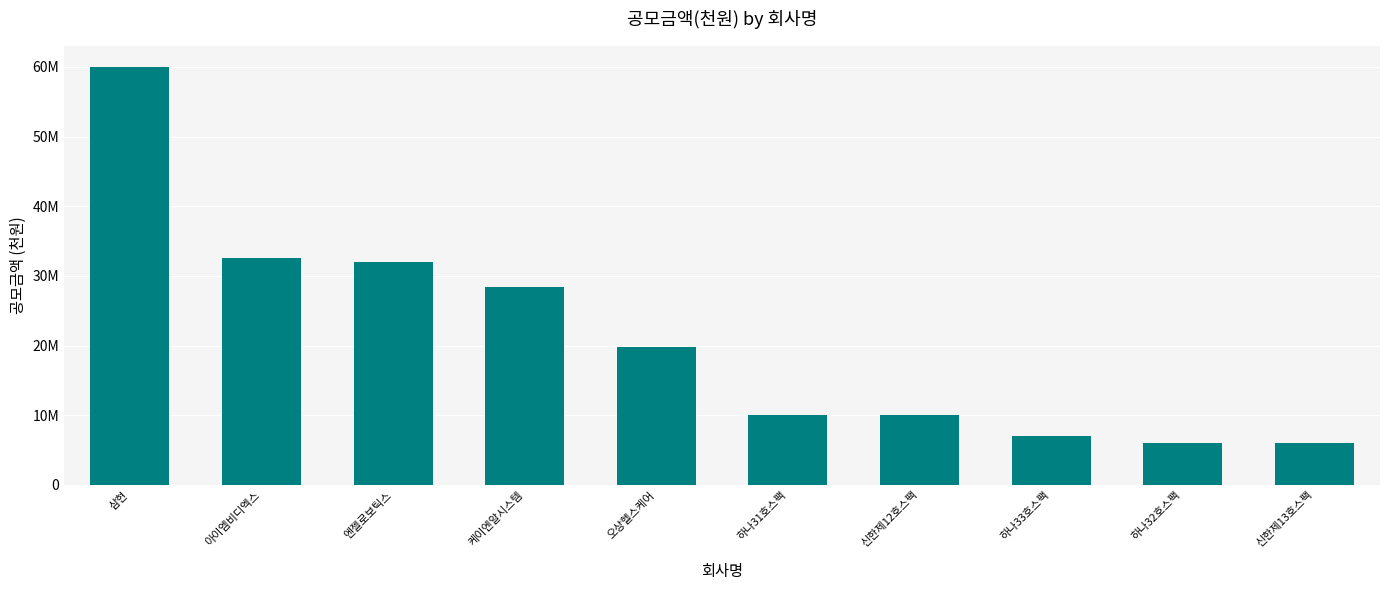

What is the difference between the second highest and second lowest values?

26500000